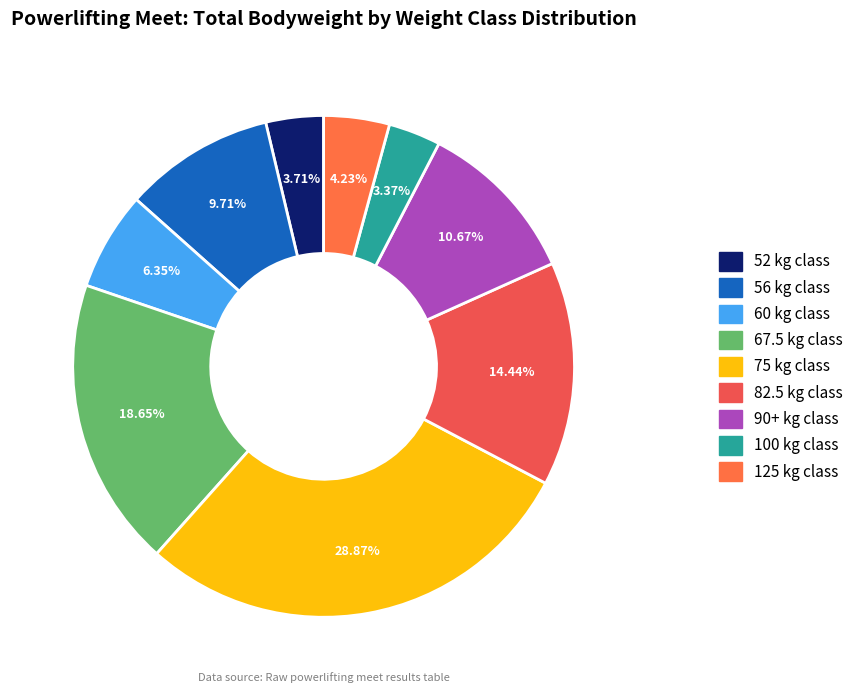

Approximately how many times larger is the value at 52 compared to 67.5?

0.2